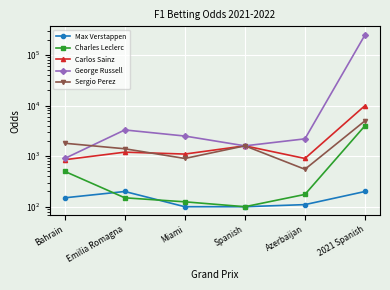

Rank the series at Emilia Romagna from highest to lowest value.

George Russell, Sergio Perez, Carlos Sainz, Max Verstappen, Charles Leclerc